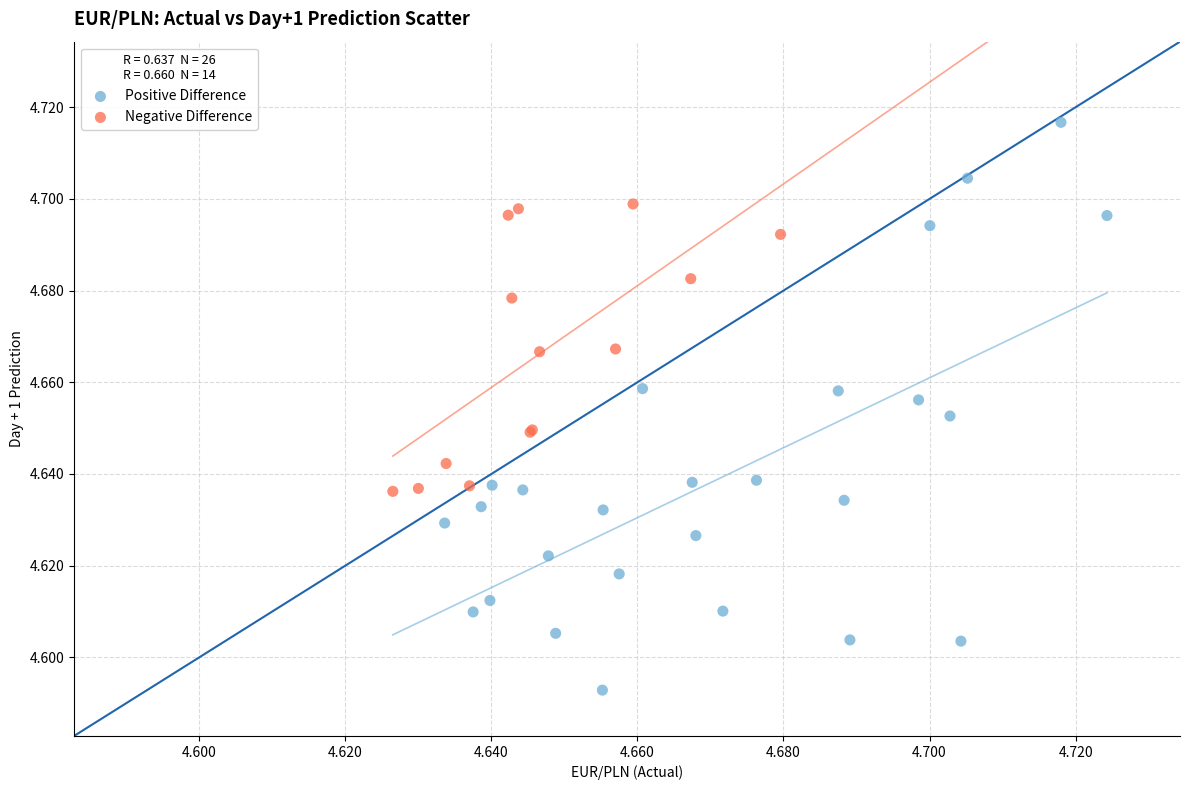

Which series has the largest Y range (max minus min)?

Positive Difference